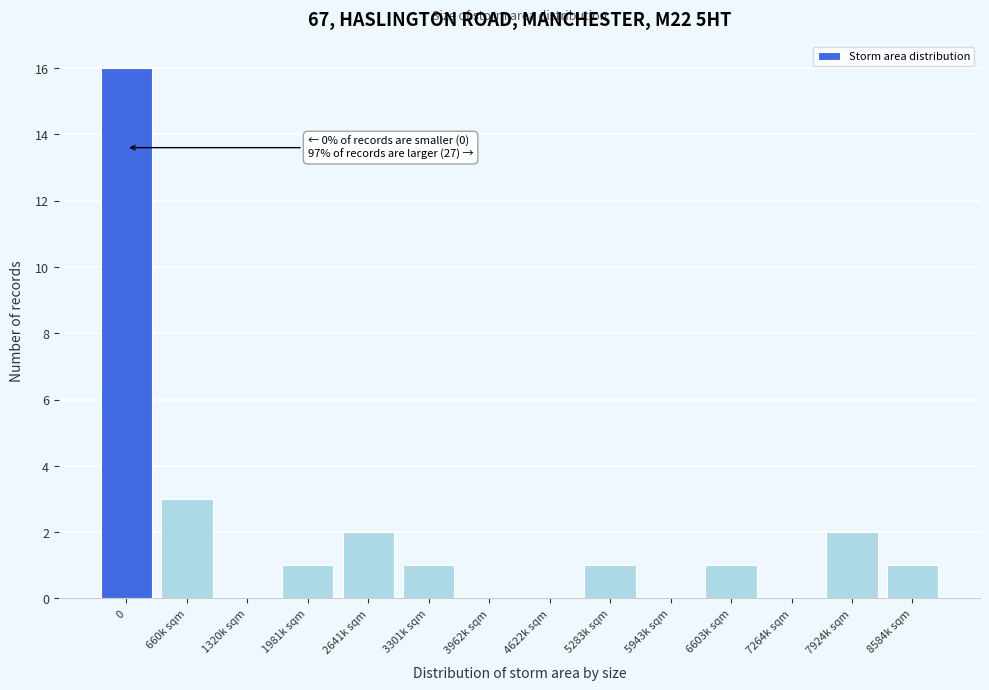

Reading right to left, what are all the values shown in this chart?

8584k sqm=1	7924k sqm=2	7264k sqm=0	6603k sqm=1	5943k sqm=0	5283k sqm=1	4622k sqm=0	3962k sqm=0	3301k sqm=1	2641k sqm=2	1981k sqm=1	1320k sqm=0	660k sqm=3	0=16